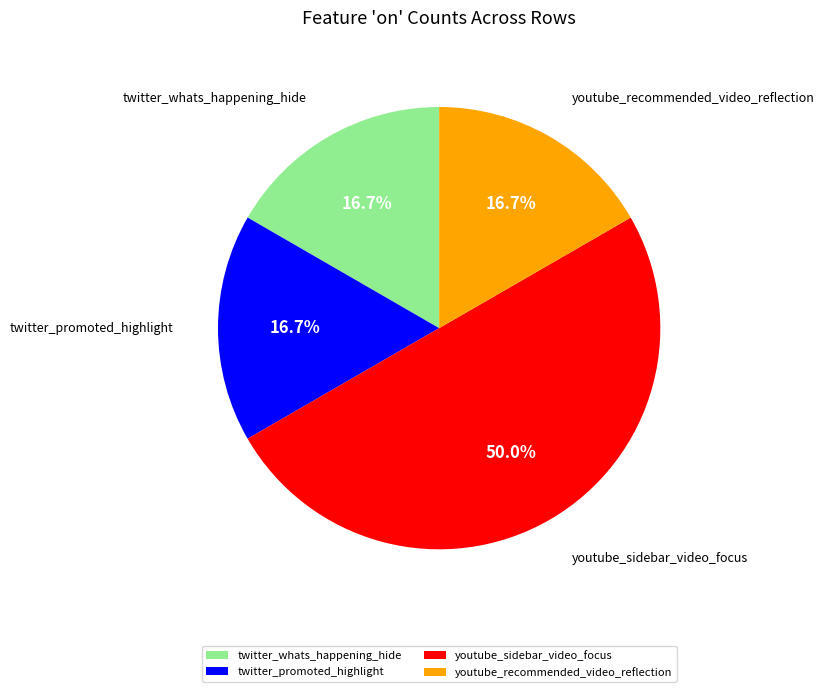

Does youtube_recommended_video_reflection represent more than half of the total?

No